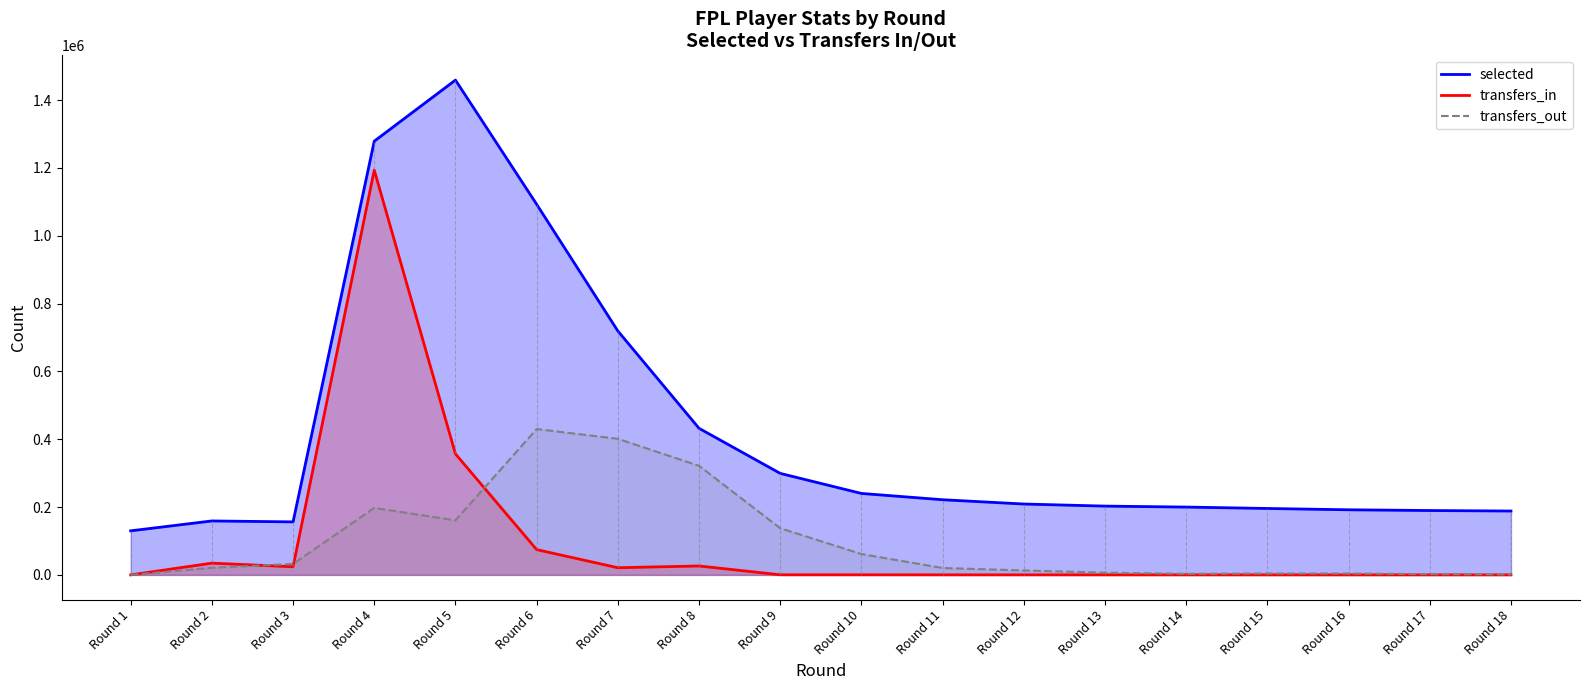

True or false: transfers_in has a value of 12588 at Round 2.

False